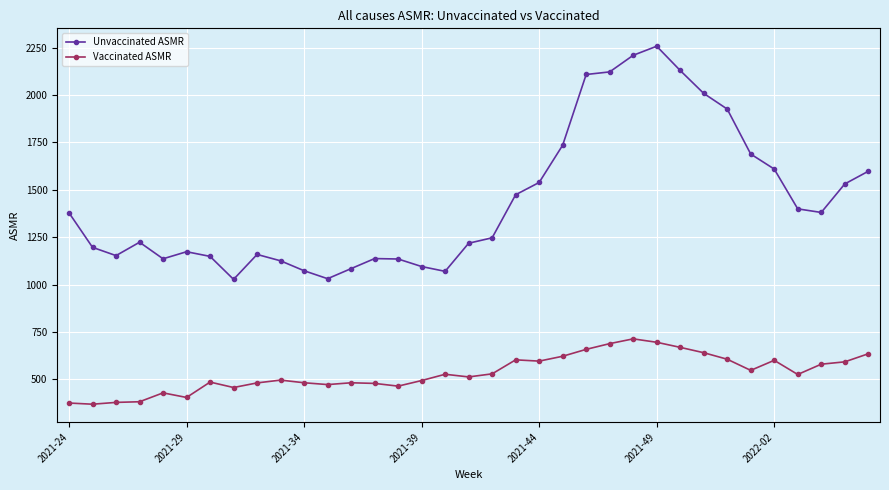

What is the maximum value shown in the chart?

2258.1